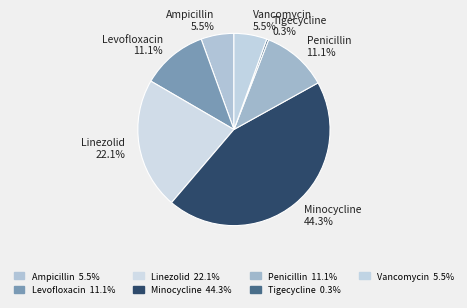

How much of the chart is everything except Ampicillin?

94.5%